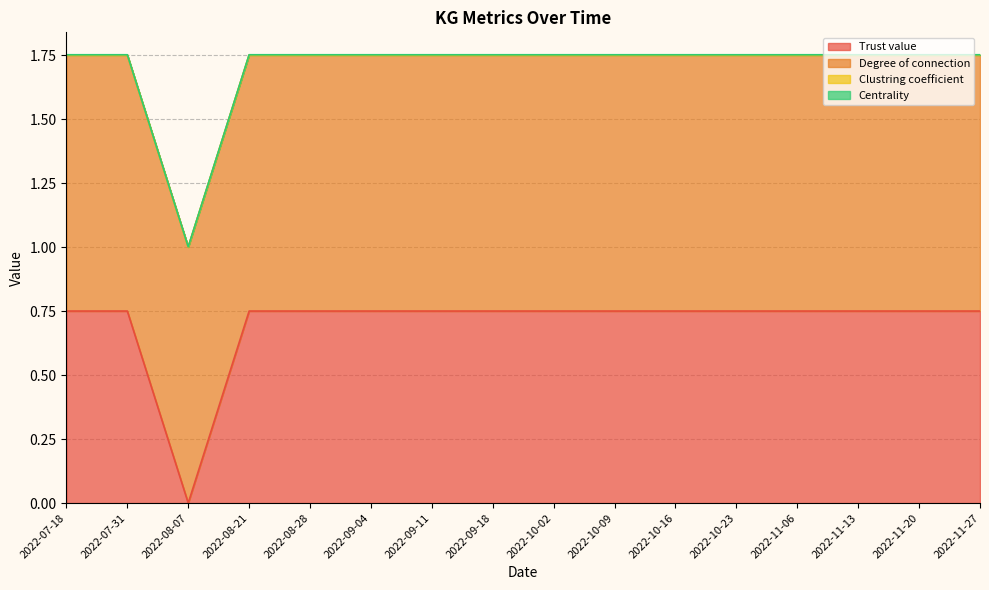

True or false: Trust value and Clustring coefficient cross at least once.

False